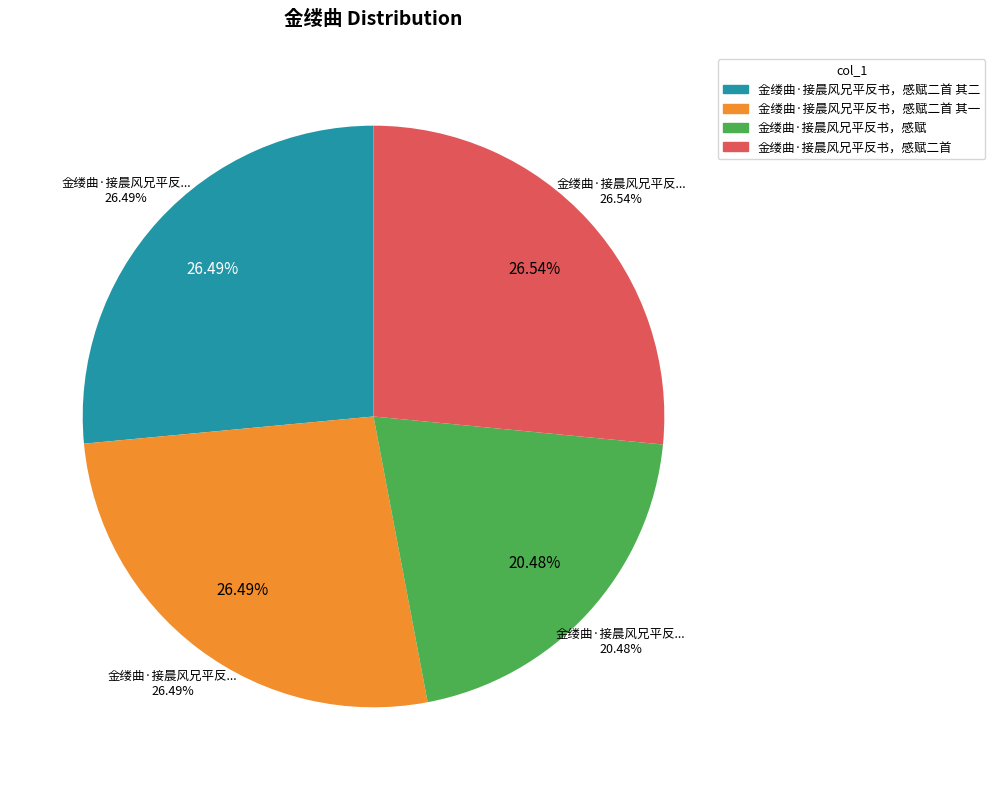

Is there any slice that represents more than half of the pie?

No